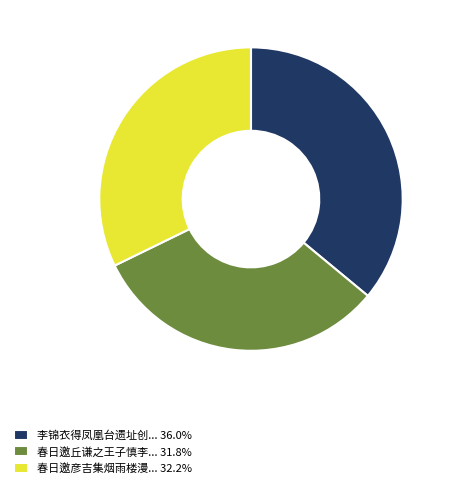

Approximately how many times larger is the value at 李锦衣得凤凰台遗址创... 36.0% compared to 春日邀丘谦之王子慎李... 31.8%?

1.1